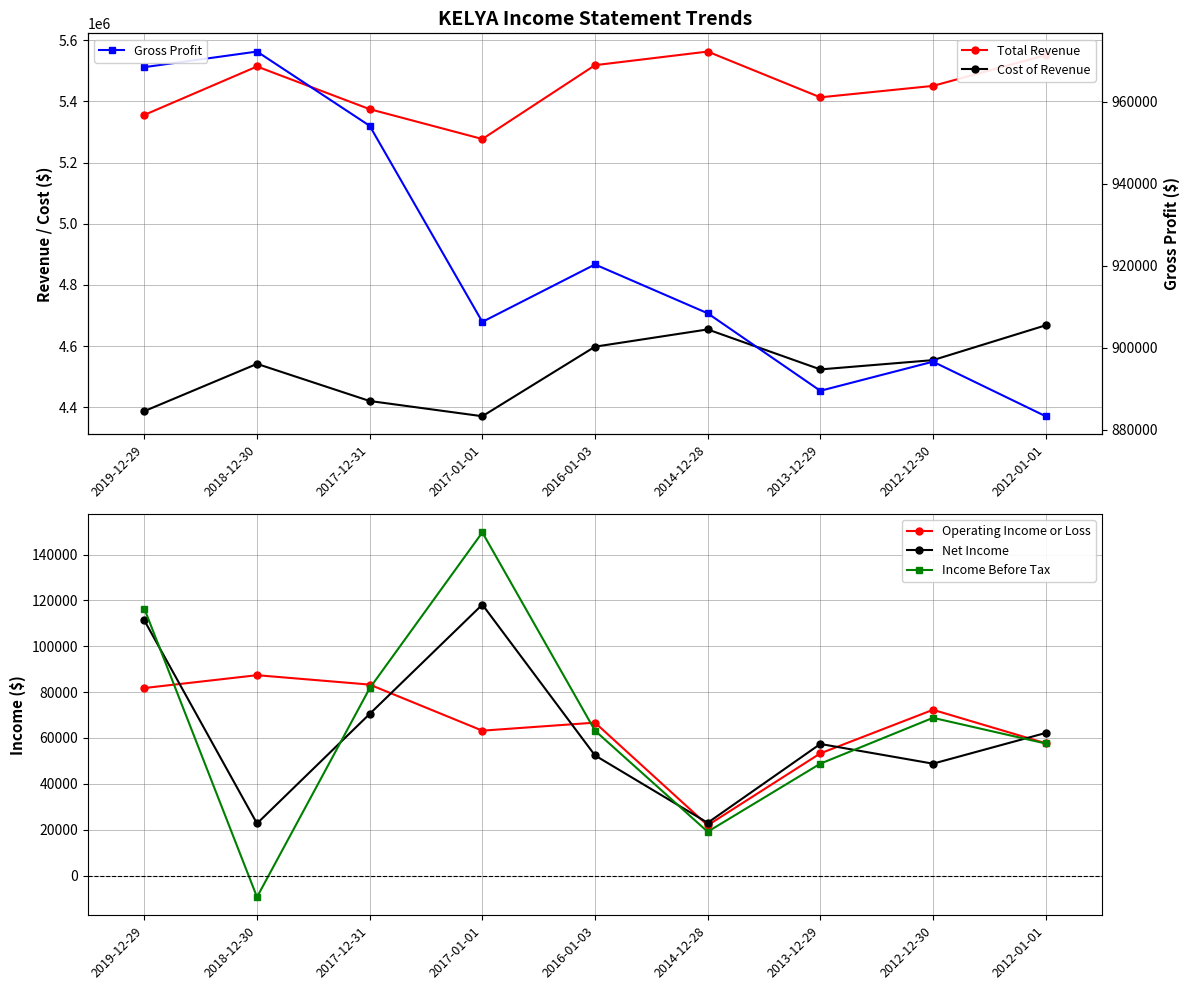

What are all the series names shown in the legend?

Total Revenue, Cost of Revenue, Operating Income or Loss, Net Income, Income Before Tax, Gross Profit